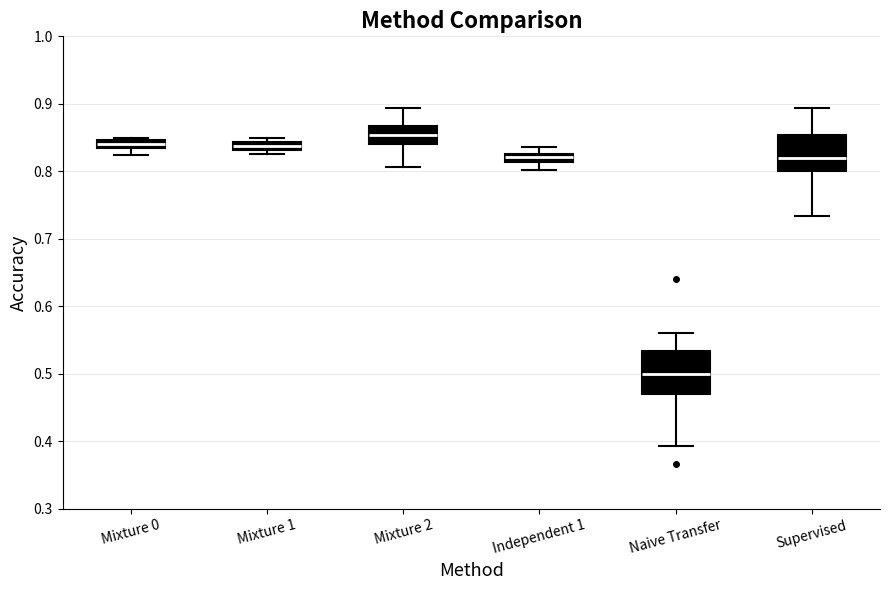

Where does the lower whisker of the box for Naive Transfer end on the y-axis? The values are not printed on the chart, so give them approximately, as read against the axis.

0.39